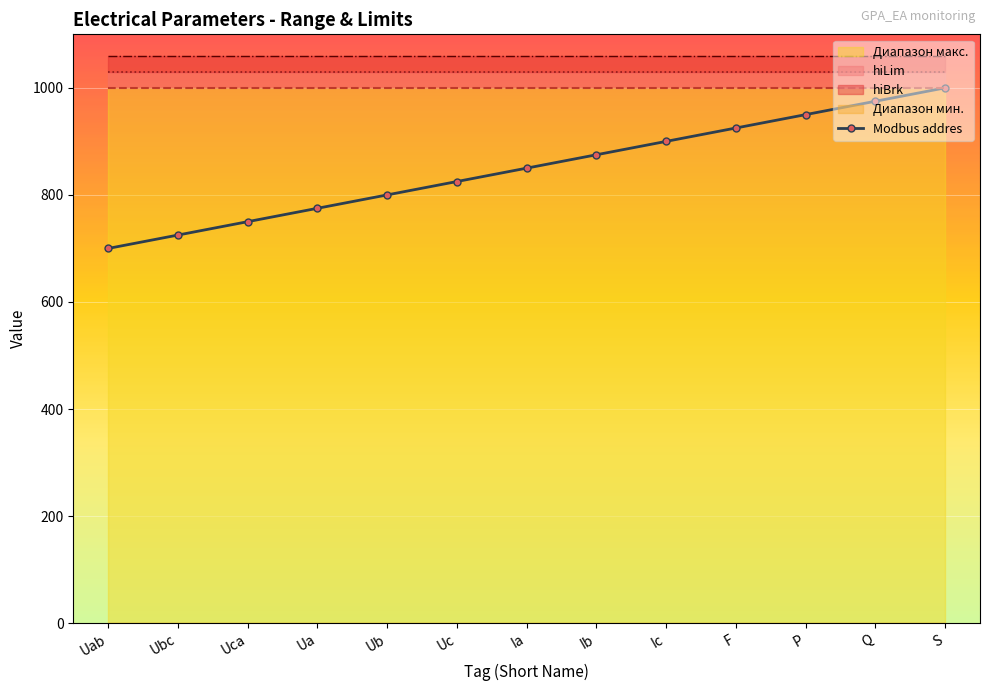

How many lines are shown in the chart?

1